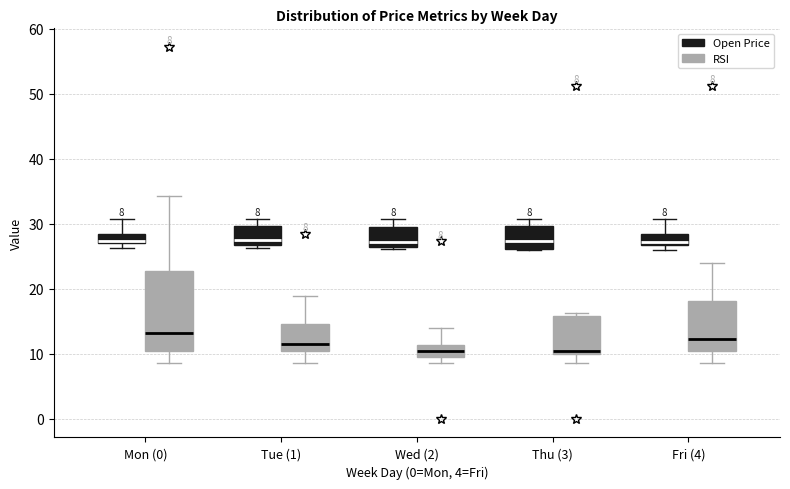

Comparing the boxes themselves (not the whiskers), which one is the tallest?

Mon (0) (RSI)